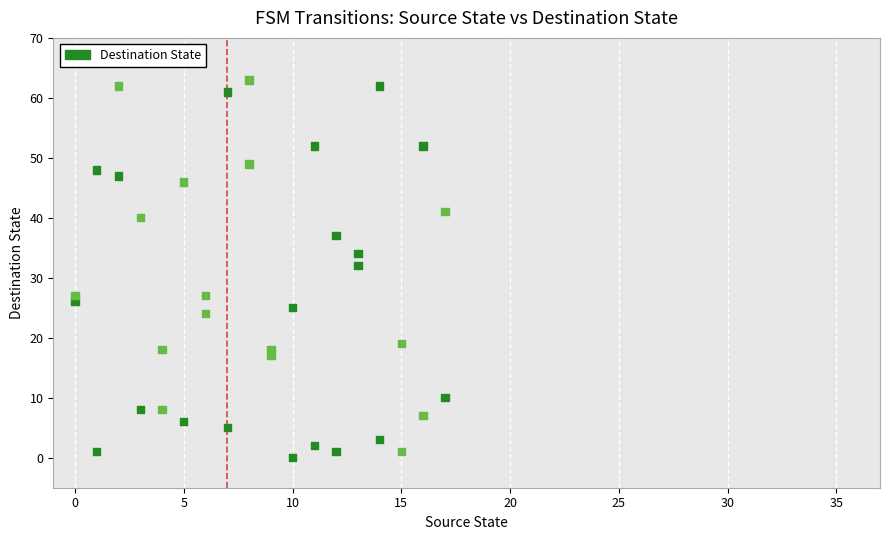

What is the range of X values (max minus min)?

17